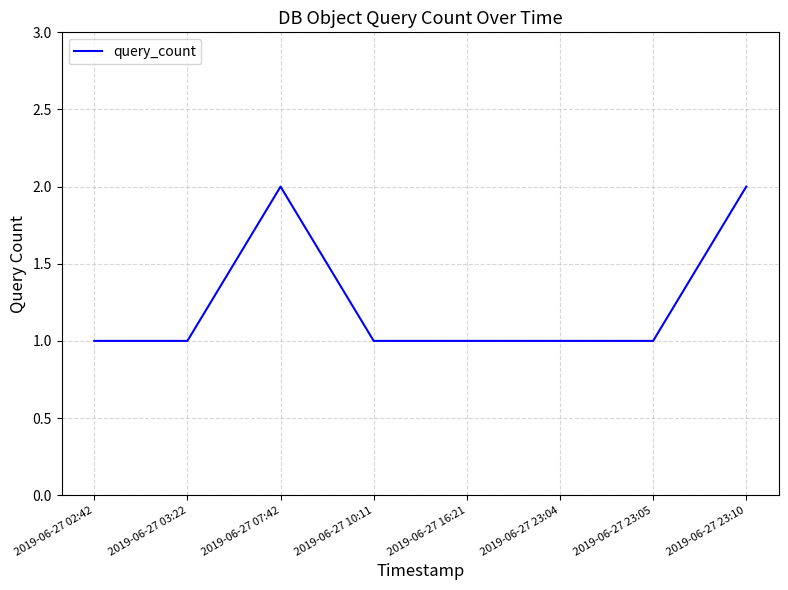

Is this an area chart (filled region under the line)?

No